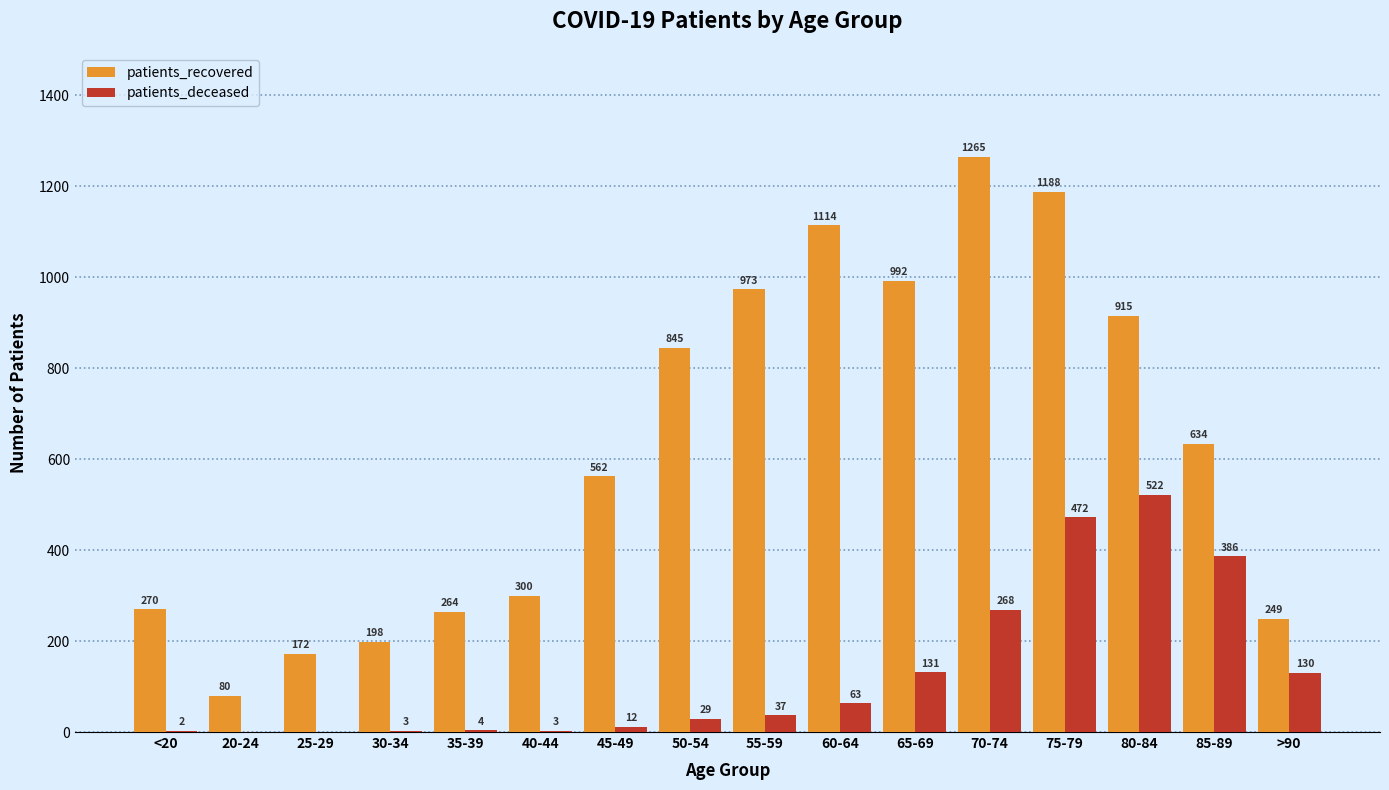

What is the greatest value displayed?

1265